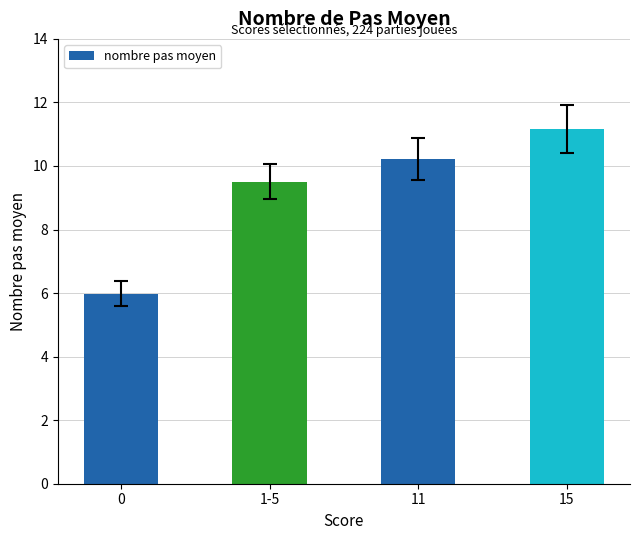

At which label is the value closest to 8?

1-5